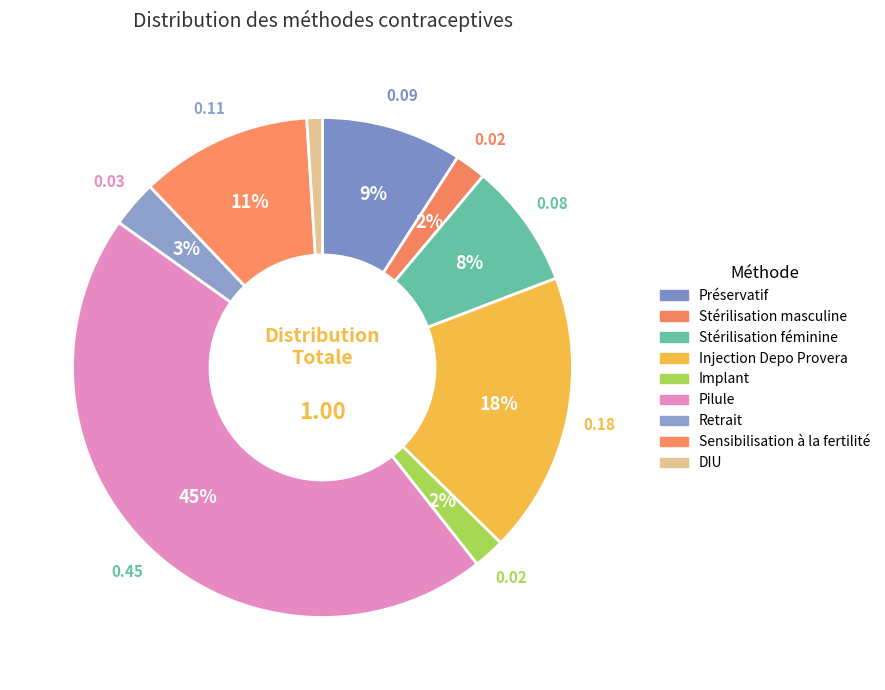

How many segments does this pie chart have?

9